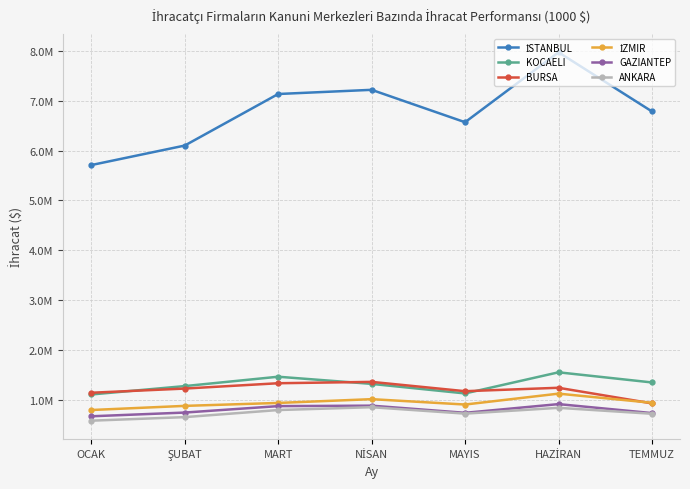

Where do BURSA and İZMIR first cross each other?

HAZİRAN and TEMMUZ